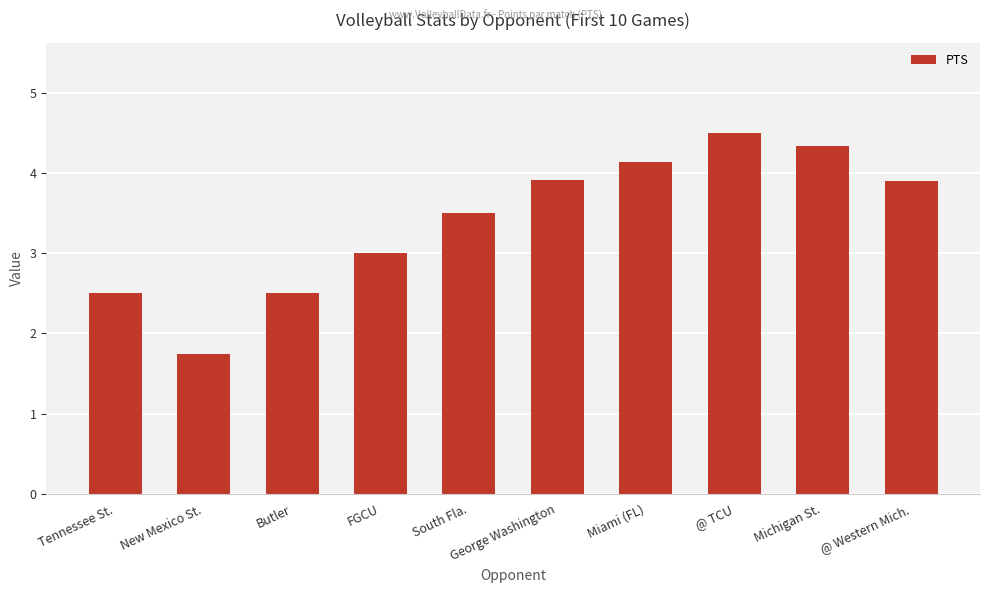

Reading right to left, transcribe all the data shown in this chart.

@ Western Mich.=3.9	Michigan St.=4.3	@ TCU=4.5	Miami (FL)=4.1	George Washington=3.9	South Fla.=3.5	FGCU=3.0	Butler=2.5	New Mexico St.=1.8	Tennessee St.=2.5